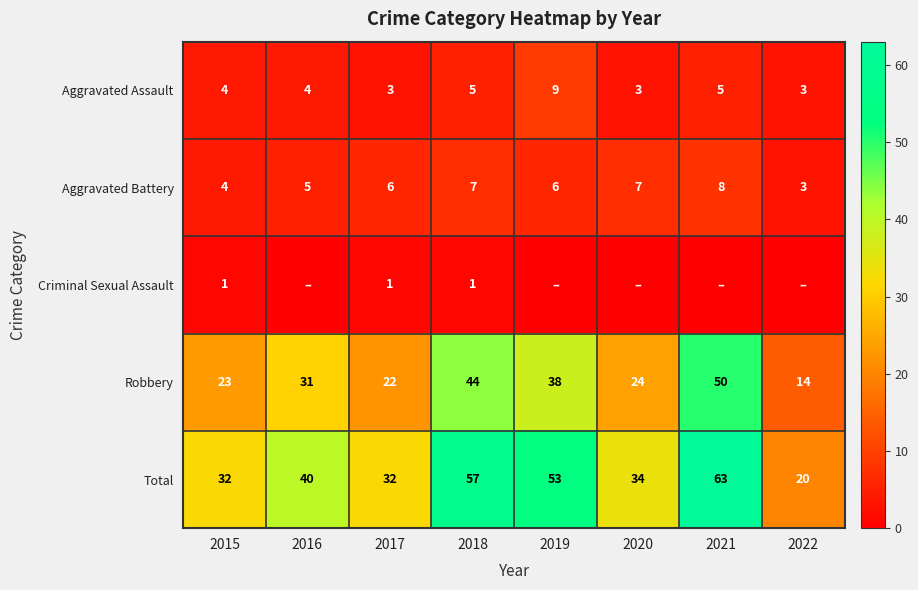

What is the difference between the maximum and minimum values in the Robbery series?

36